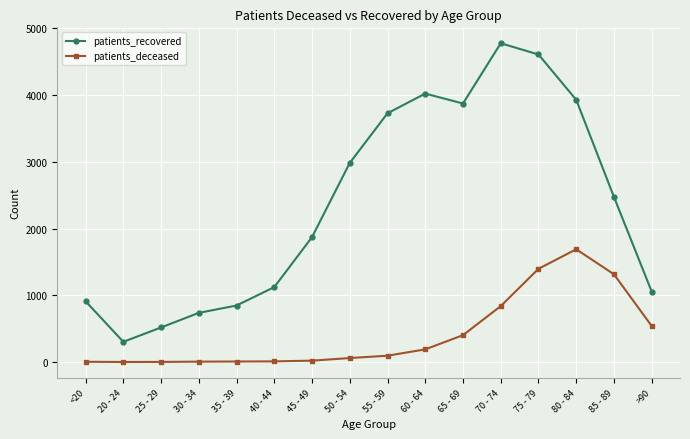

At which category is the sum across all series the highest?

75 - 79